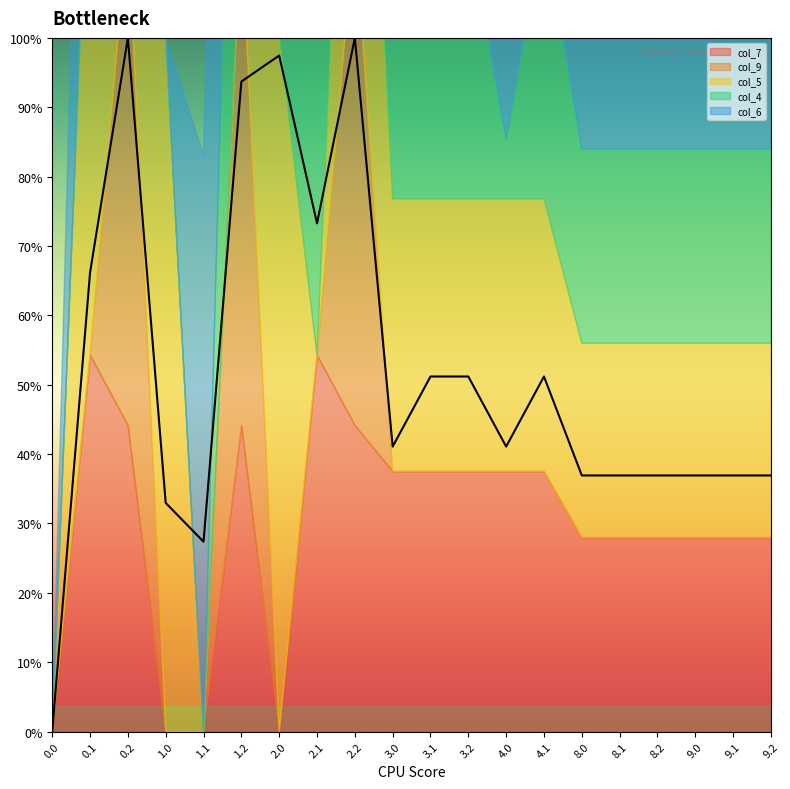

After their last crossing, which series has the higher values: col_5 or col_6?

col_5